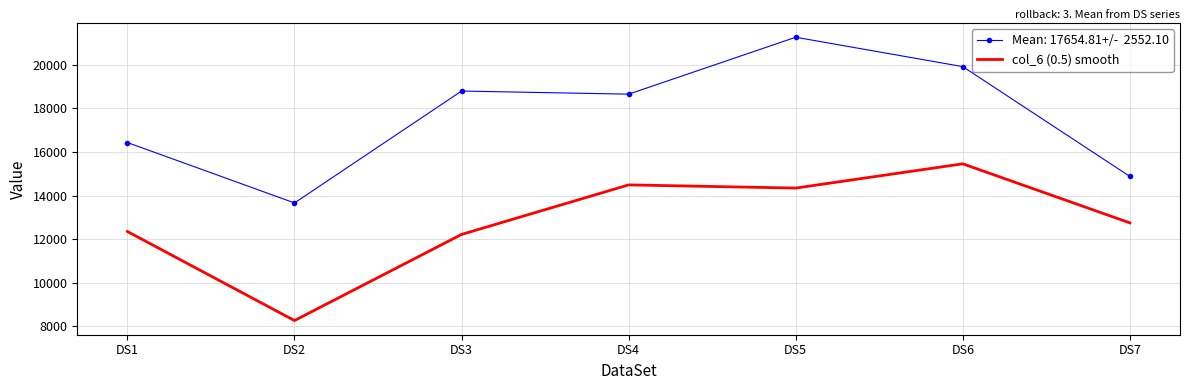

What is the difference between the highest and lowest values at DS7?

2131.3